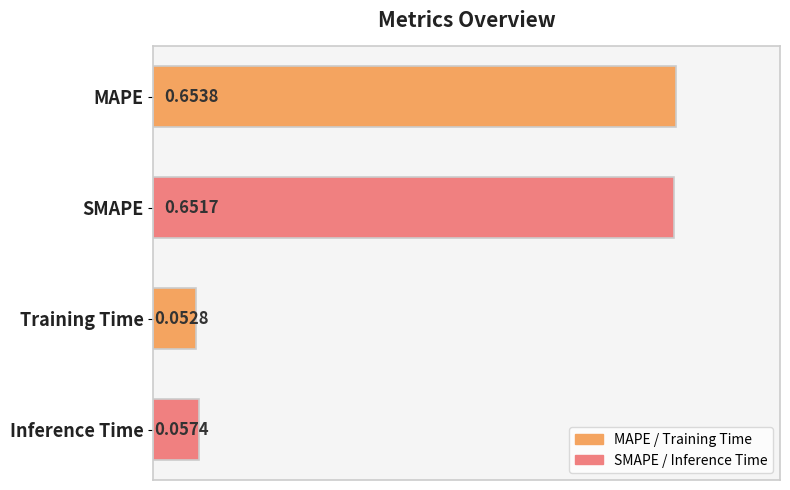

What is the label of the 4th bar from the bottom?

MAPE